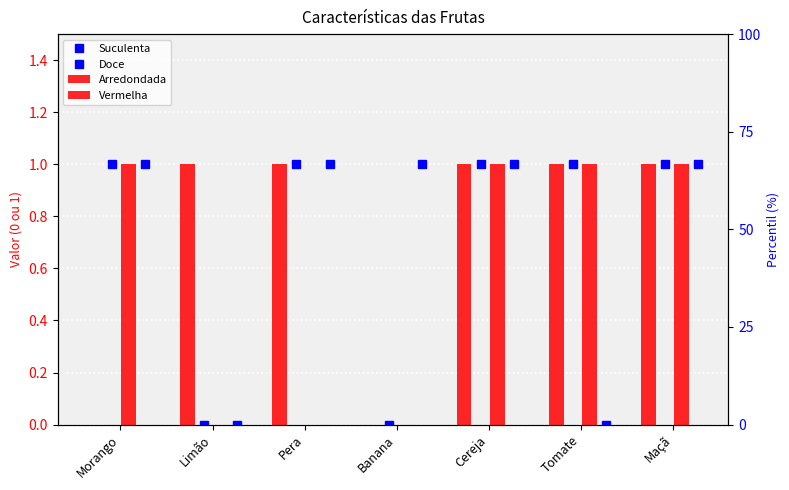

Rank the categories by Vermelha value from highest to lowest.

Morango, Cereja, Tomate, Maçã, Limão, Pera, Banana